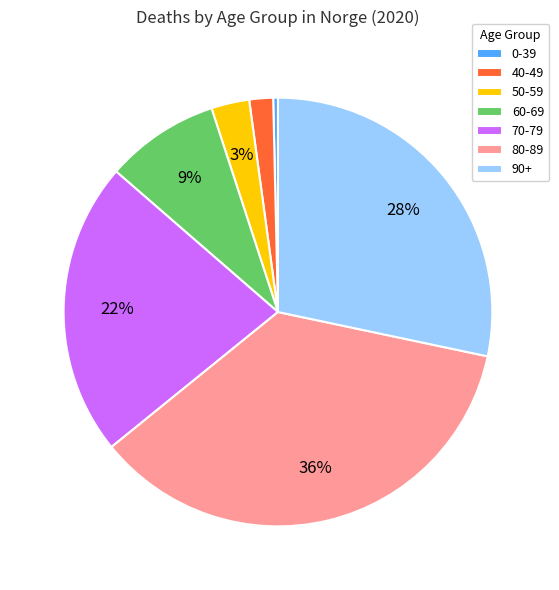

What percentage is the 60-69 slice, to the nearest percent?

9%